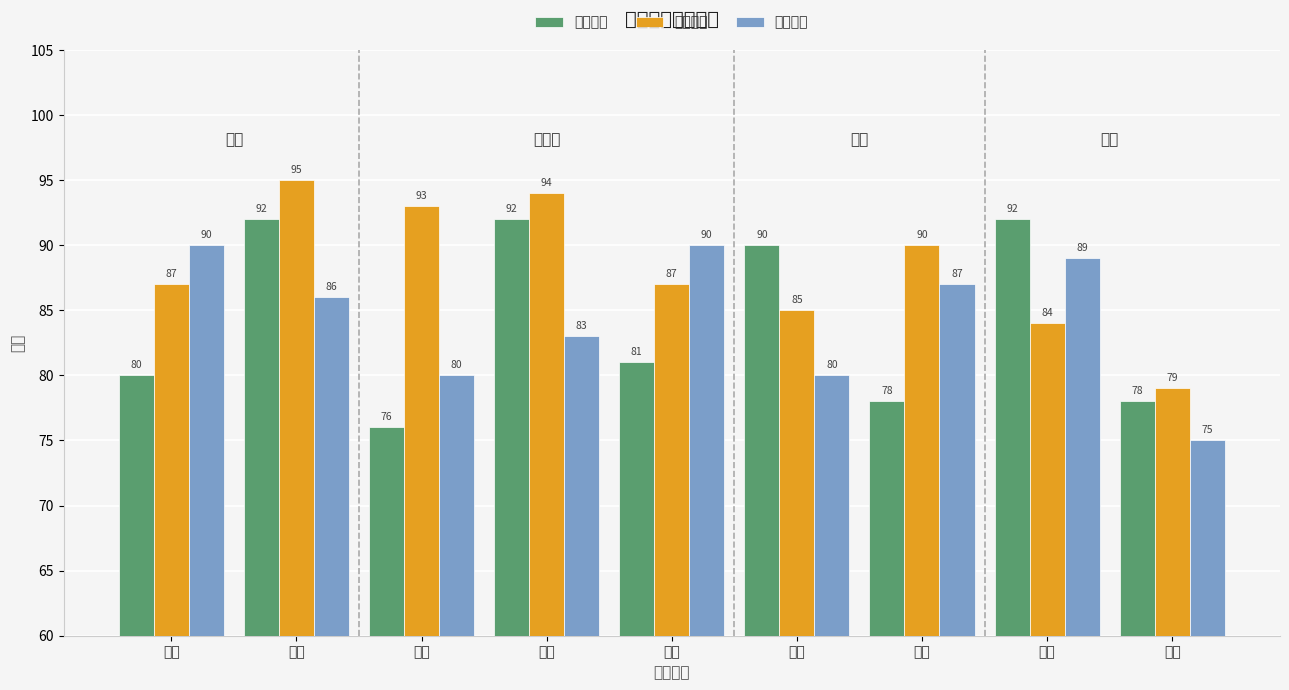

How many values in the 同行打分 series exceed 87?

4